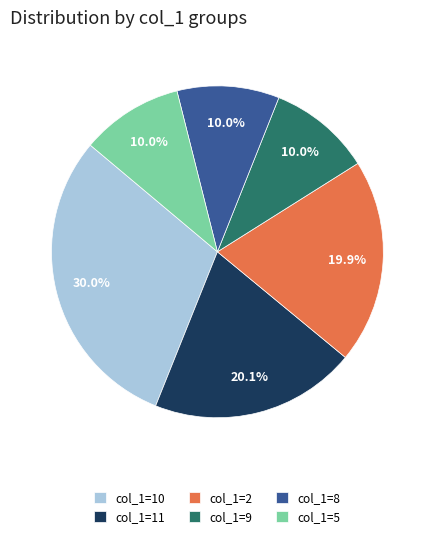

Combined, what portion of the pie is col_1=5 and col_1=2?

29.9%